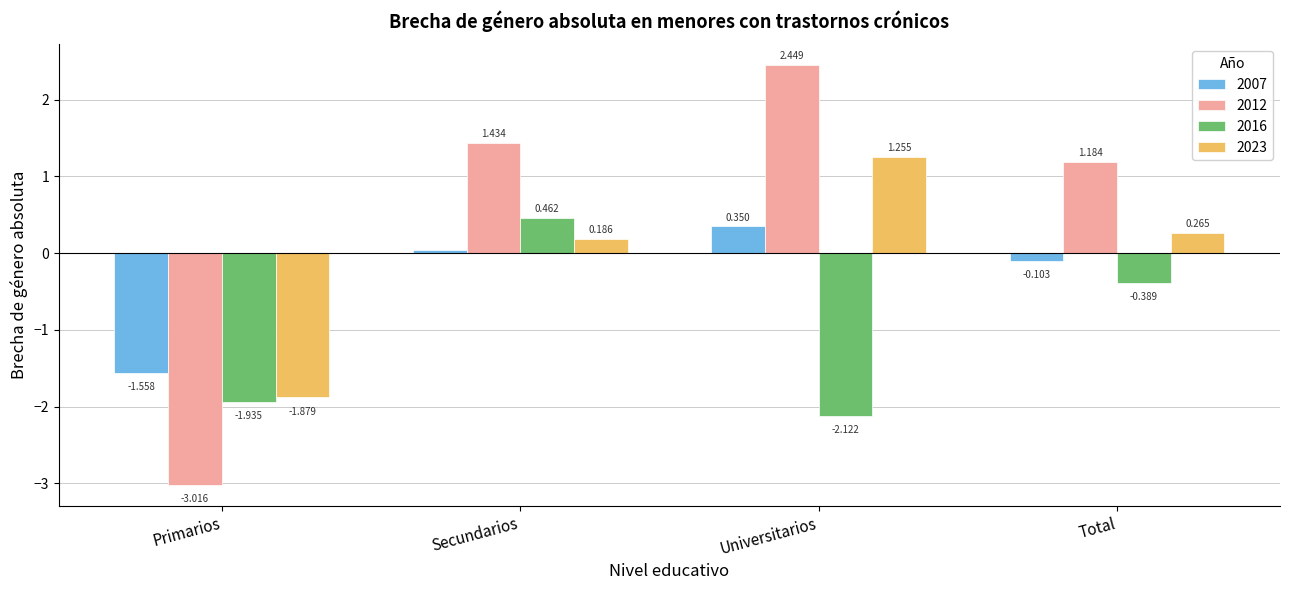

At which label does 2016 reach its peak?

Secundarios